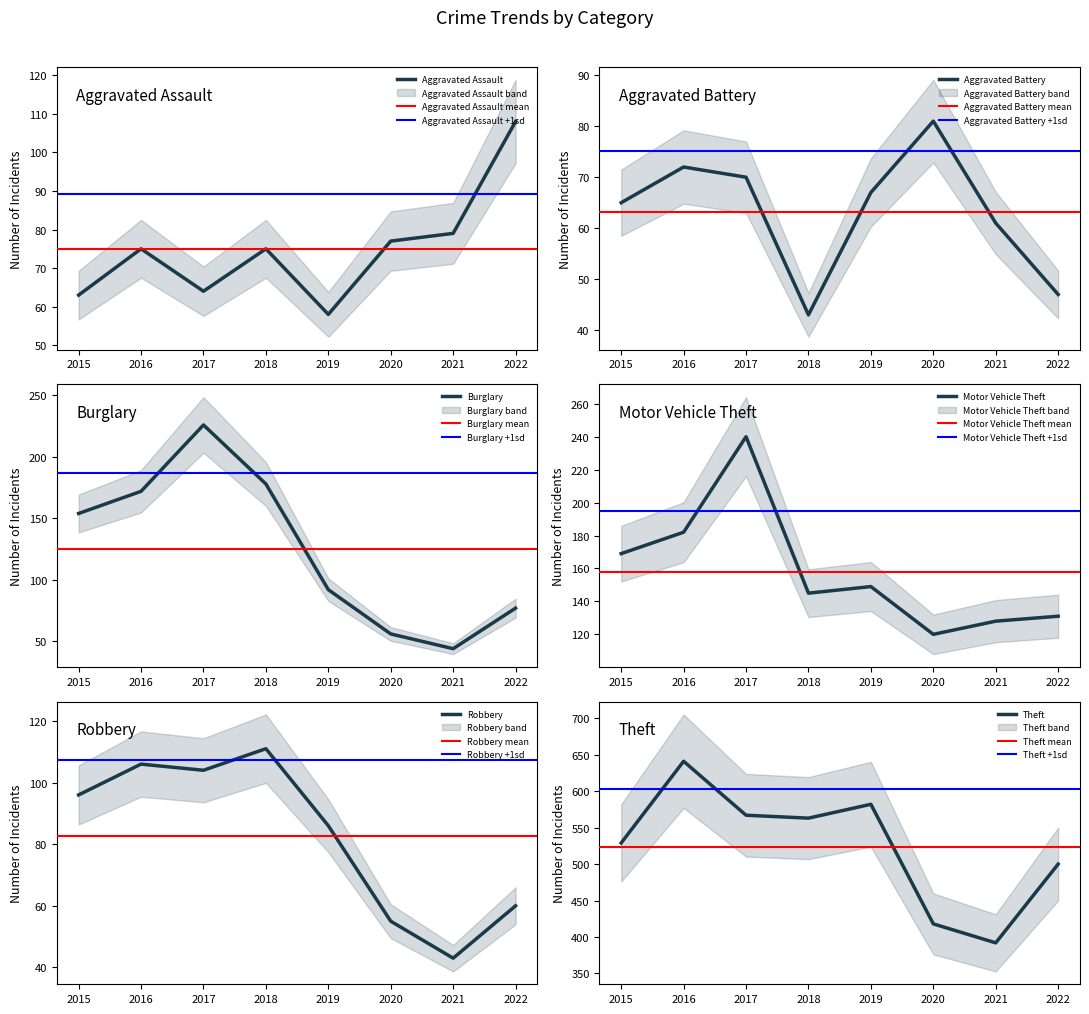

What is the value of the Robbery point at the 4th from the left?

111